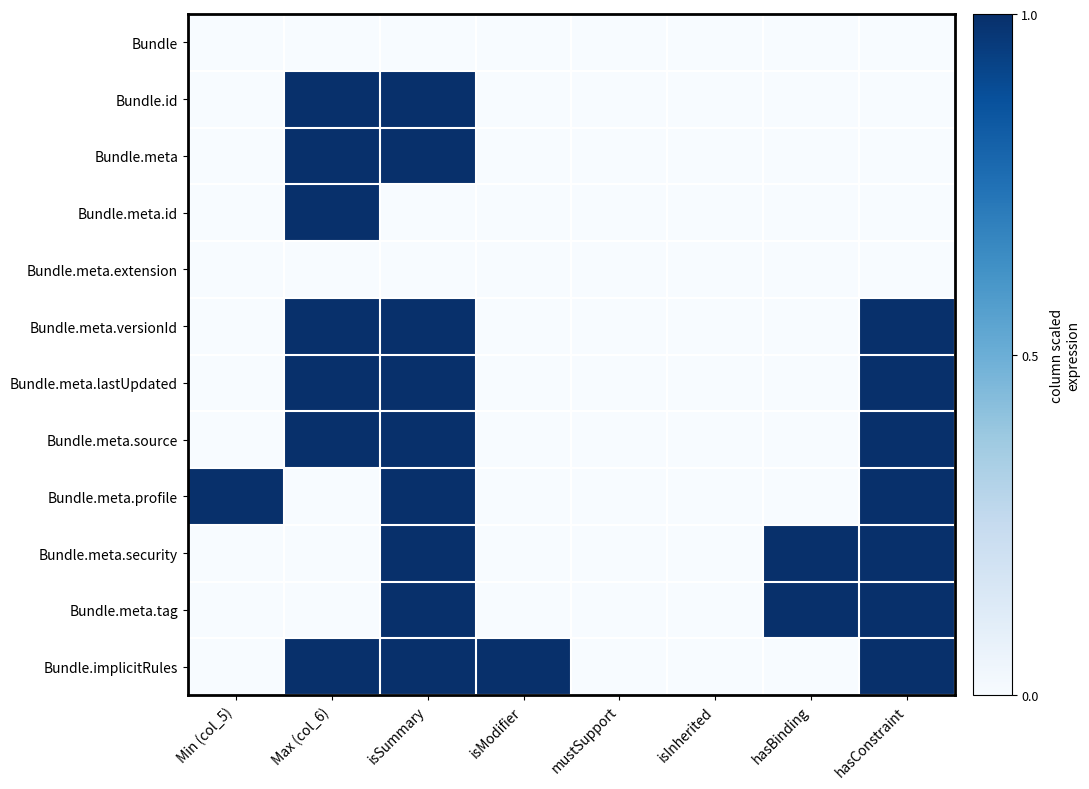

Reading right to left, extract all data points from this chart.

Bundle: hasConstraint=0	hasBinding=0	isInherited=0	mustSupport=0	isModifier=0	isSummary=0	Max (col_6)=0	Min (col_5)=0
Bundle.id: hasConstraint=0	hasBinding=0	isInherited=0	mustSupport=0	isModifier=0	isSummary=1	Max (col_6)=1	Min (col_5)=0
Bundle.meta: hasConstraint=0	hasBinding=0	isInherited=0	mustSupport=0	isModifier=0	isSummary=1	Max (col_6)=1	Min (col_5)=0
Bundle.meta.id: hasConstraint=0	hasBinding=0	isInherited=0	mustSupport=0	isModifier=0	isSummary=0	Max (col_6)=1	Min (col_5)=0
Bundle.meta.extension: hasConstraint=0	hasBinding=0	isInherited=0	mustSupport=0	isModifier=0	isSummary=0	Max (col_6)=0	Min (col_5)=0
Bundle.meta.versionId: hasConstraint=1	hasBinding=0	isInherited=0	mustSupport=0	isModifier=0	isSummary=1	Max (col_6)=1	Min (col_5)=0
Bundle.meta.lastUpdated: hasConstraint=1	hasBinding=0	isInherited=0	mustSupport=0	isModifier=0	isSummary=1	Max (col_6)=1	Min (col_5)=0
Bundle.meta.source: hasConstraint=1	hasBinding=0	isInherited=0	mustSupport=0	isModifier=0	isSummary=1	Max (col_6)=1	Min (col_5)=0
Bundle.meta.profile: hasConstraint=1	hasBinding=0	isInherited=0	mustSupport=0	isModifier=0	isSummary=1	Max (col_6)=0	Min (col_5)=1
Bundle.meta.security: hasConstraint=1	hasBinding=1	isInherited=0	mustSupport=0	isModifier=0	isSummary=1	Max (col_6)=0	Min (col_5)=0
Bundle.meta.tag: hasConstraint=1	hasBinding=1	isInherited=0	mustSupport=0	isModifier=0	isSummary=1	Max (col_6)=0	Min (col_5)=0
Bundle.implicitRules: hasConstraint=1	hasBinding=0	isInherited=0	mustSupport=0	isModifier=1	isSummary=1	Max (col_6)=1	Min (col_5)=0